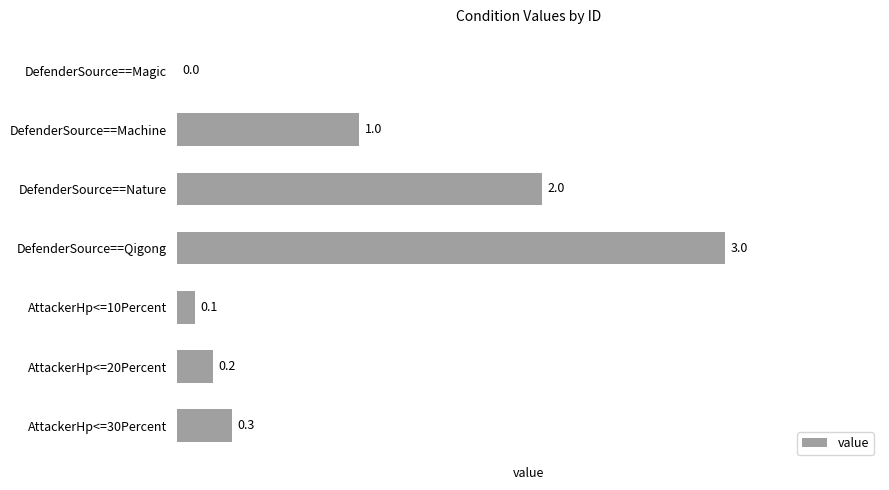

Where is the data nearest to the value 1?

DefenderSource==Machine